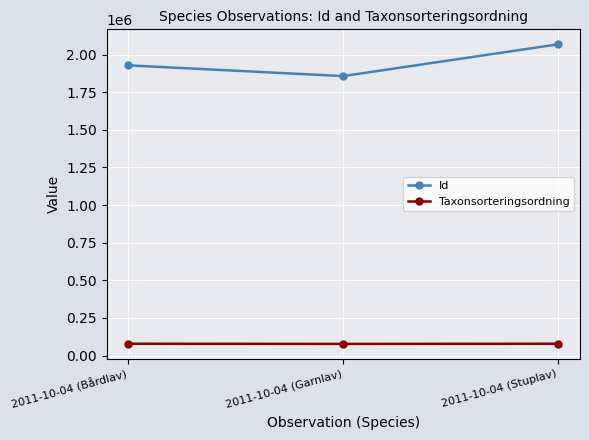

What is the spread (max minus min) of values at 2011-10-04 (Stuplav)?

1989088